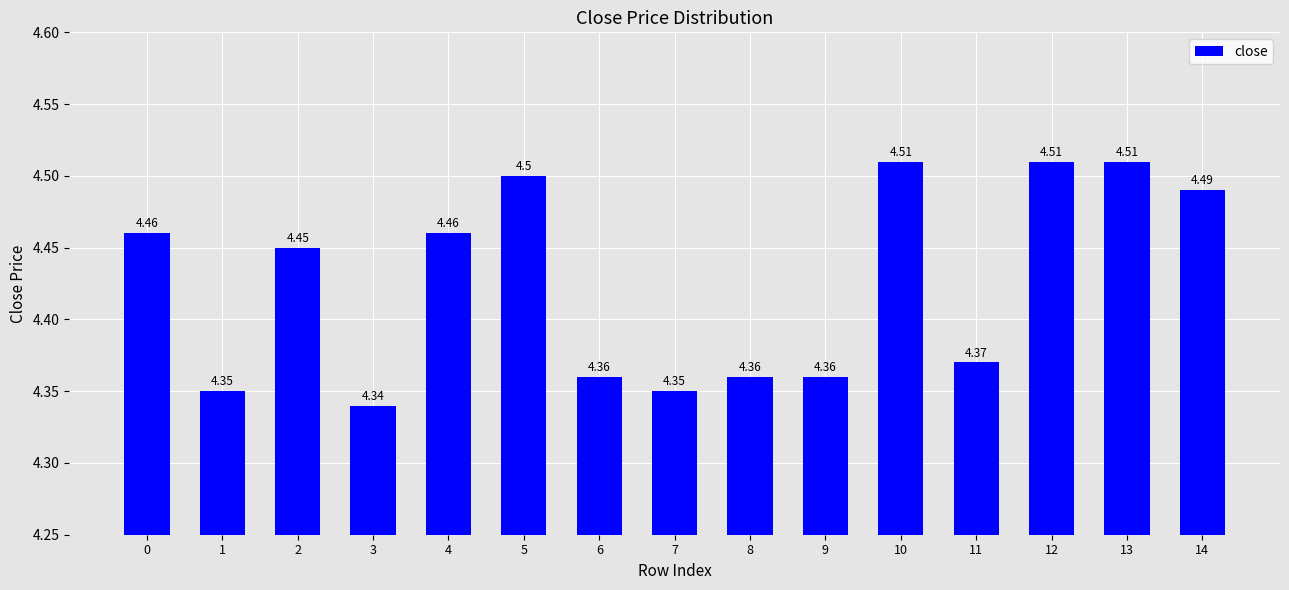

What is the ratio of the value at 3 to the value at 7?

1.0